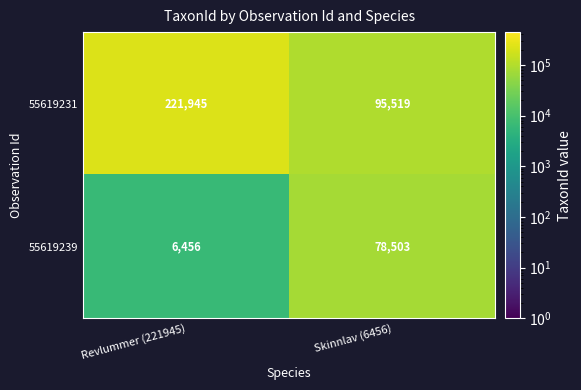

Rank the series at Revlummer (221945) from lowest to highest value.

55619239, 55619231